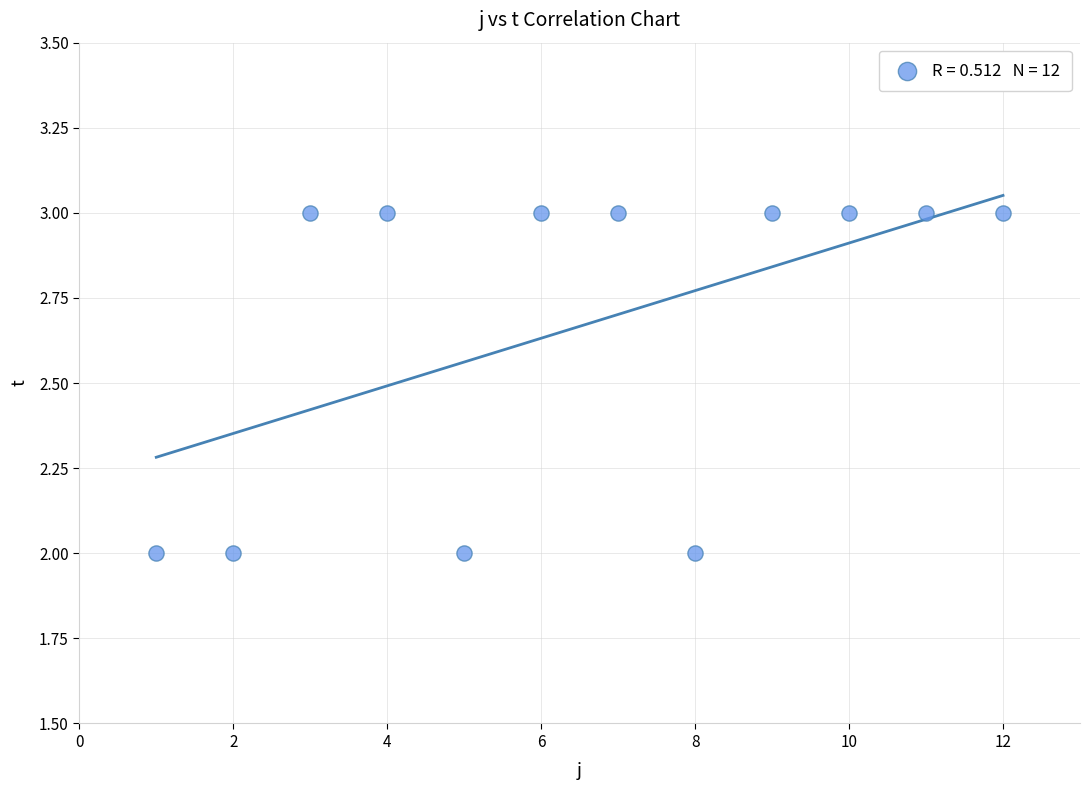

What is the average Y value?

3